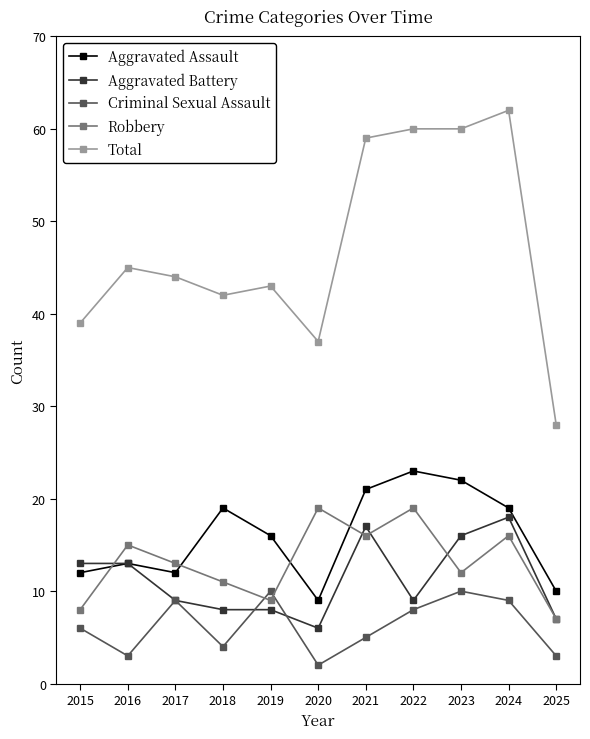

Reading right to left, what are all the values shown in this chart?

Aggravated Assault: 10	19	22	23	21	9	16	19	12	13	12
Aggravated Battery: 7	18	16	9	17	6	8	8	9	13	13
Criminal Sexual Assault: 3	9	10	8	5	2	10	4	9	3	6
Robbery: 7	16	12	19	16	19	9	11	13	15	8
Total: 28	62	60	60	59	37	43	42	44	45	39